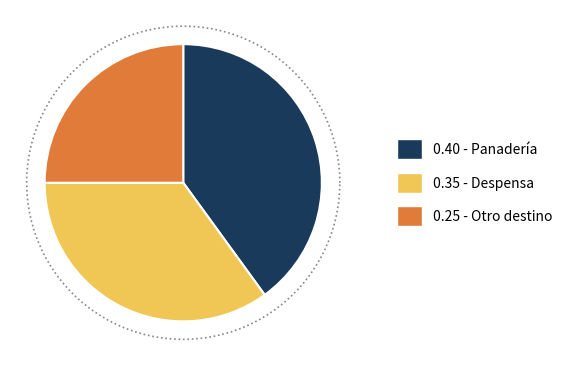

Rank the categories by value from lowest to highest.

3, 2, 1